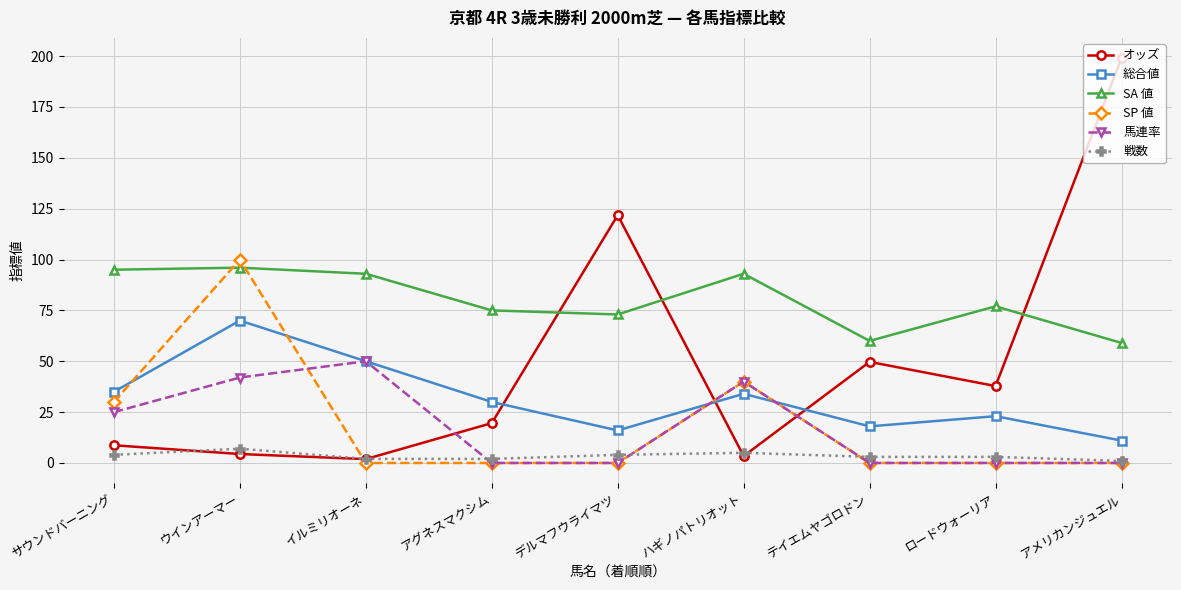

How many series are shown in this chart?

6